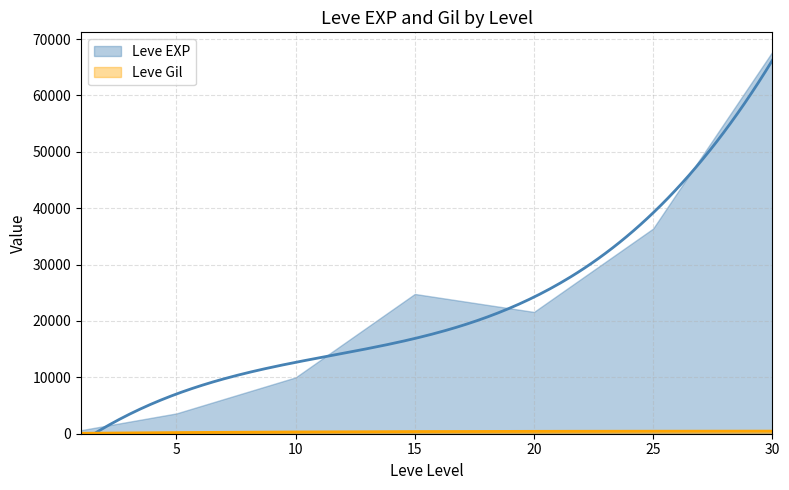

What is the difference between the maximum and second lowest values in the Leve Gil series?

390